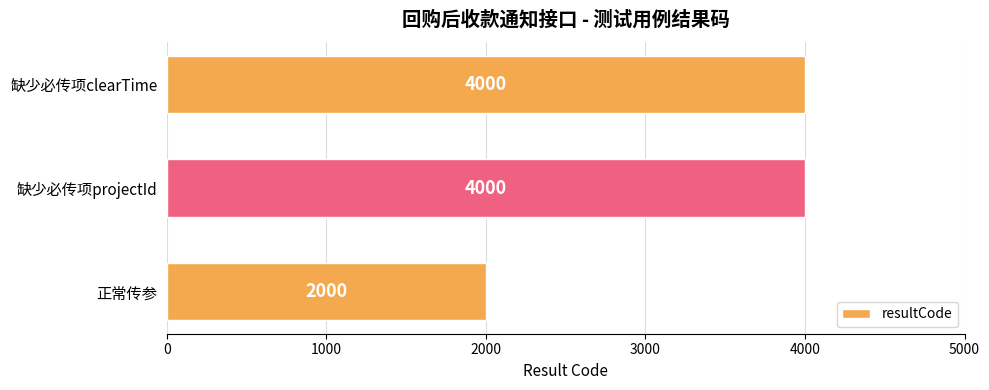

Count the number of categories in the chart.

3